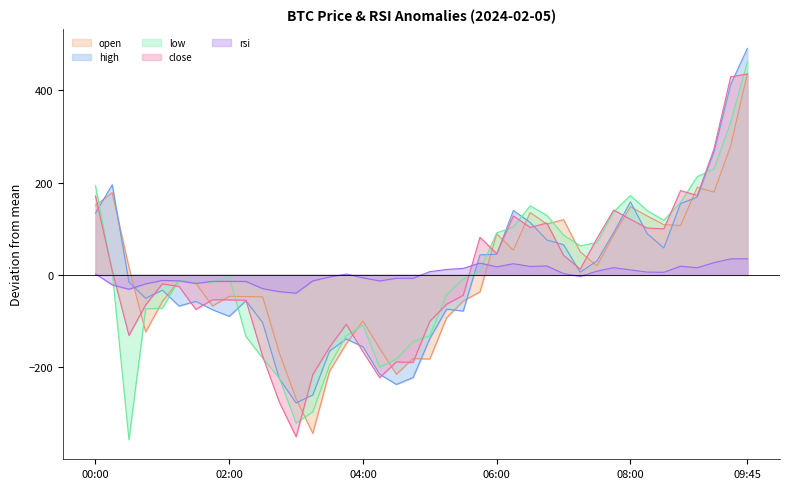

What is the difference between the maximum and minimum values in the high series?

768.4